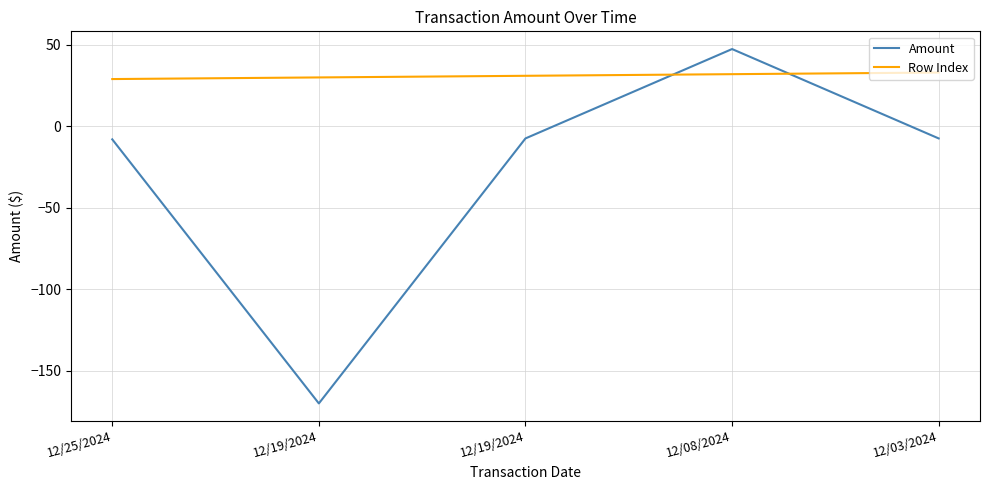

Does the chart have visible grid lines?

Yes